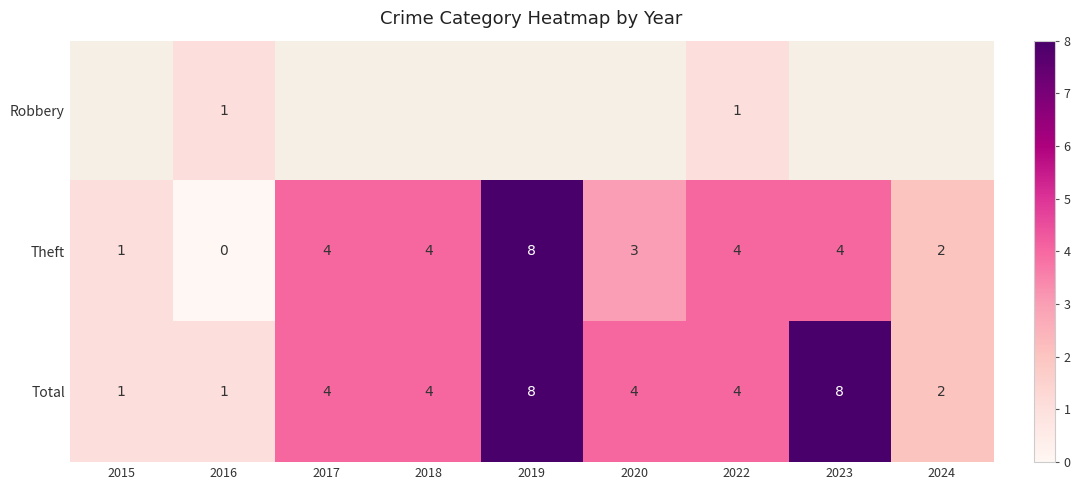

What is the sum of the Theft values at 2017 and 2015?

5